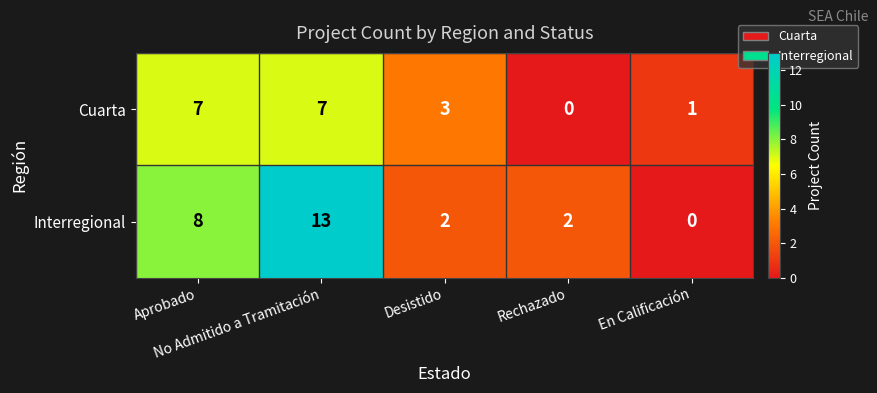

List the series in order of their peak value, lowest first.

Cuarta, Interregional